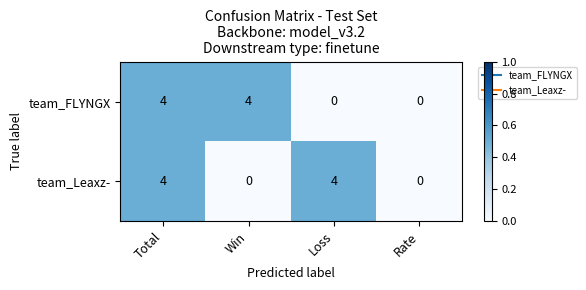

What is the difference between the highest and lowest values at Loss?

4